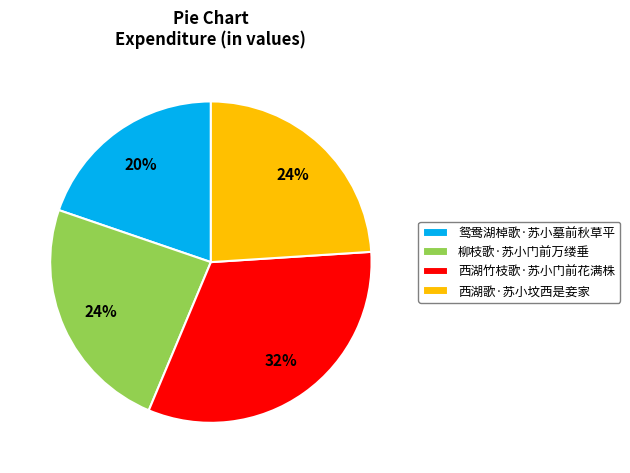

To the nearest percent, what portion does 柳枝歌·苏小门前万缕垂 represent?

24%